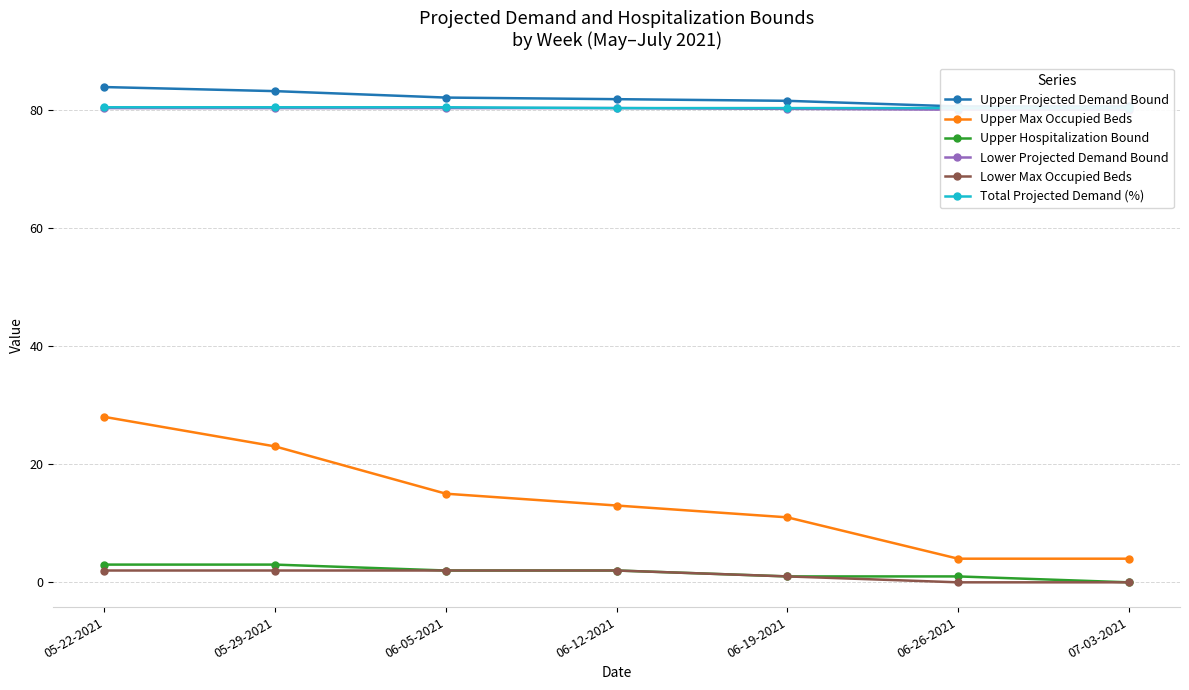

How many lines are shown in the chart?

6